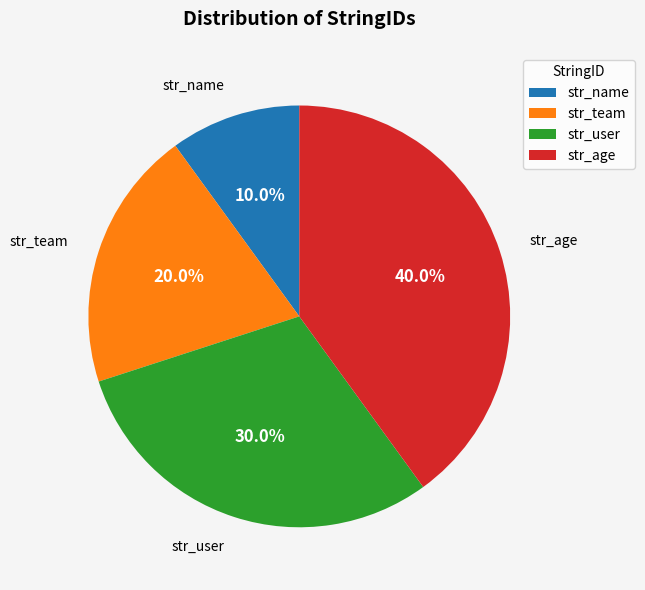

Is it true that str_name is 3% of the pie?

False